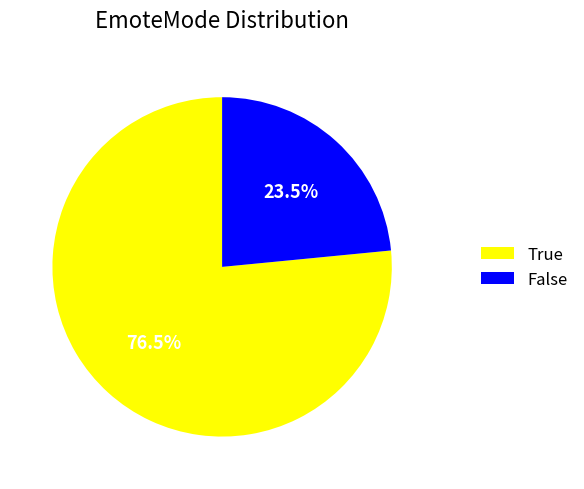

Is there a majority slice in this chart?

Yes